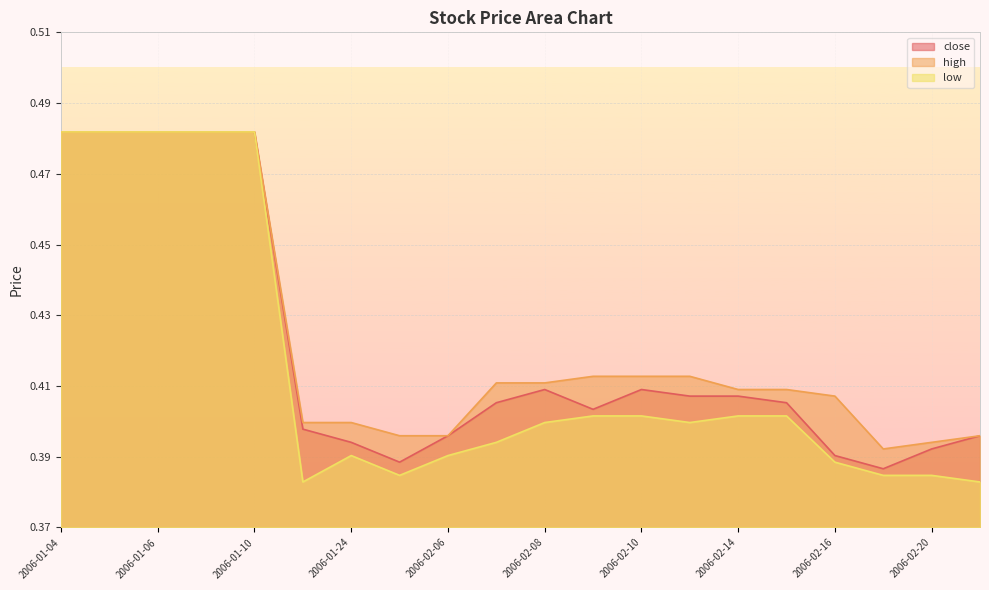

At how many categories does at least one series exceed 0?

20